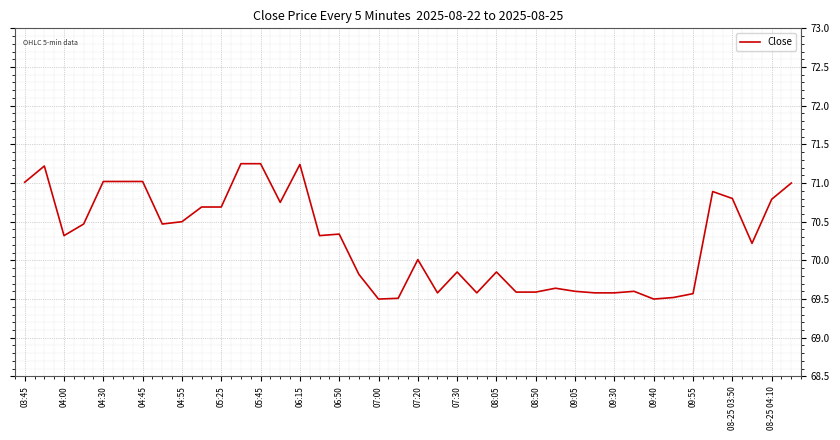

Count the number of data series in this chart.

1